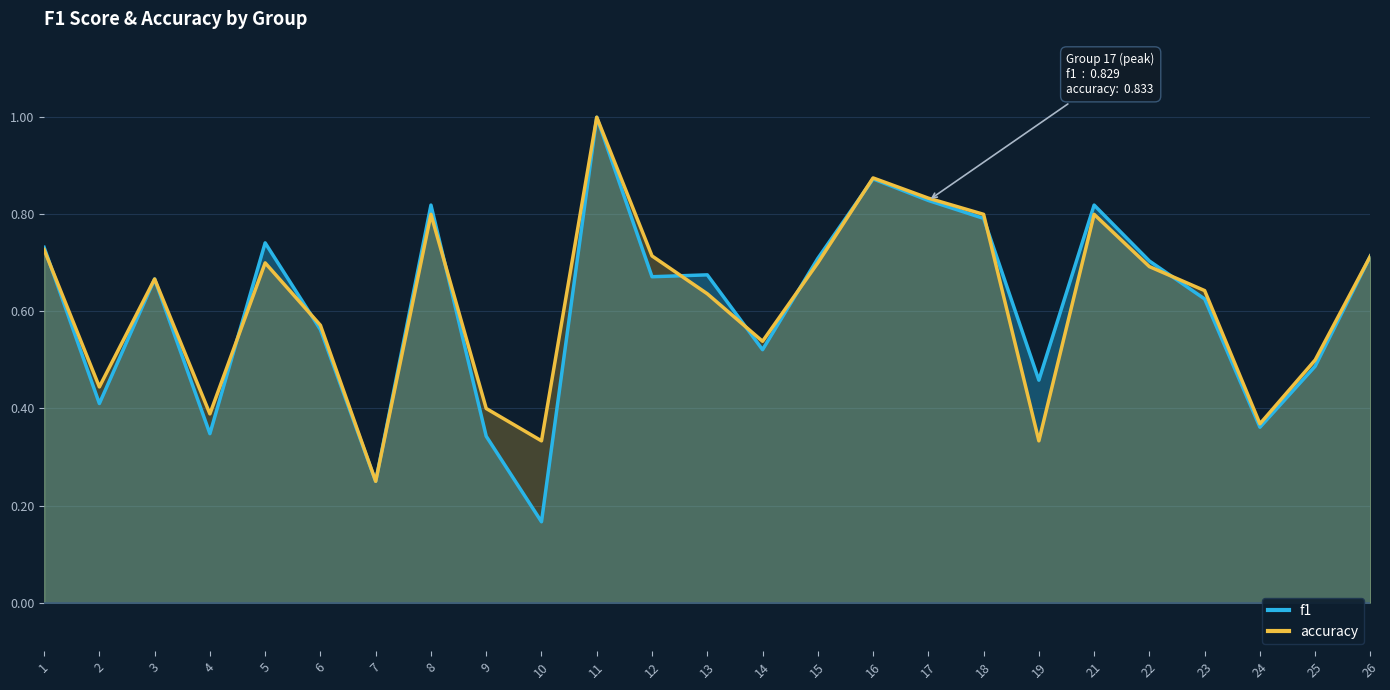

Which category has the highest value across all series?

11